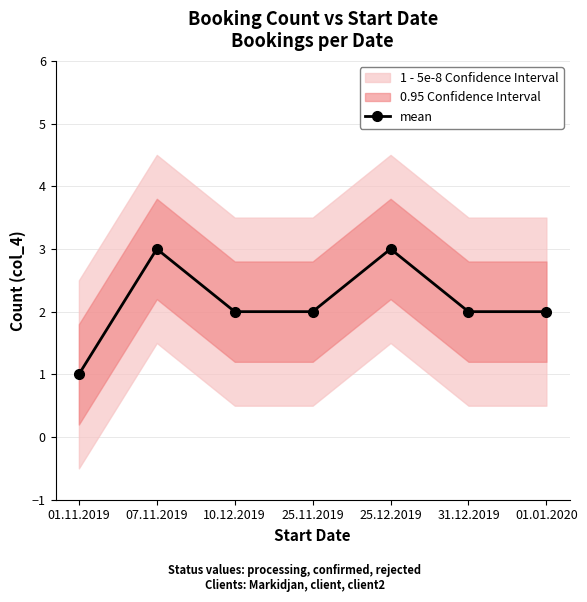

Which label corresponds to the smallest value in the chart?

01.11.2019